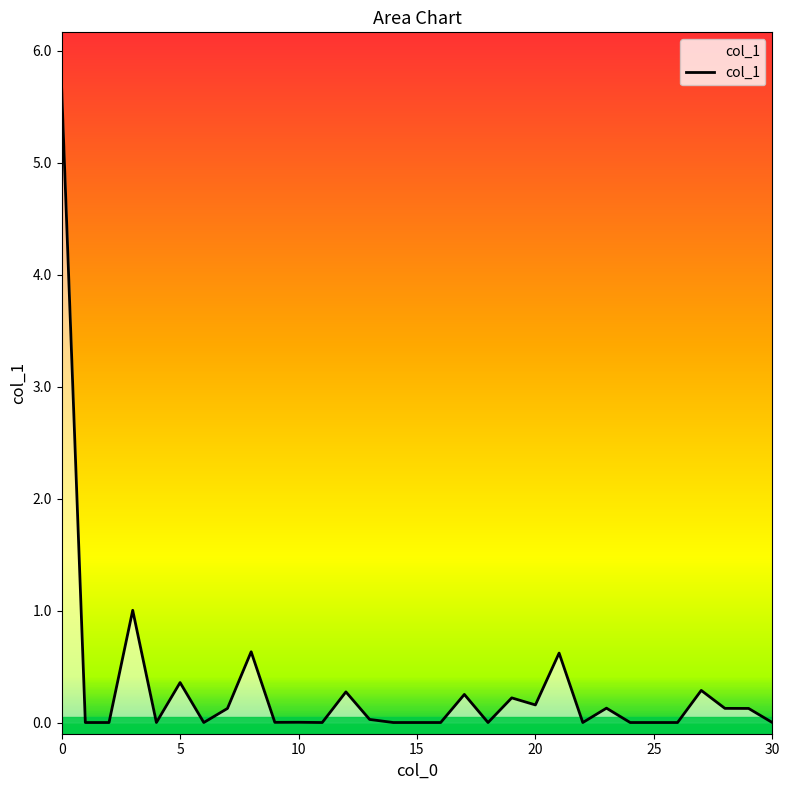

What is the difference between the second highest and second lowest values?

1.0